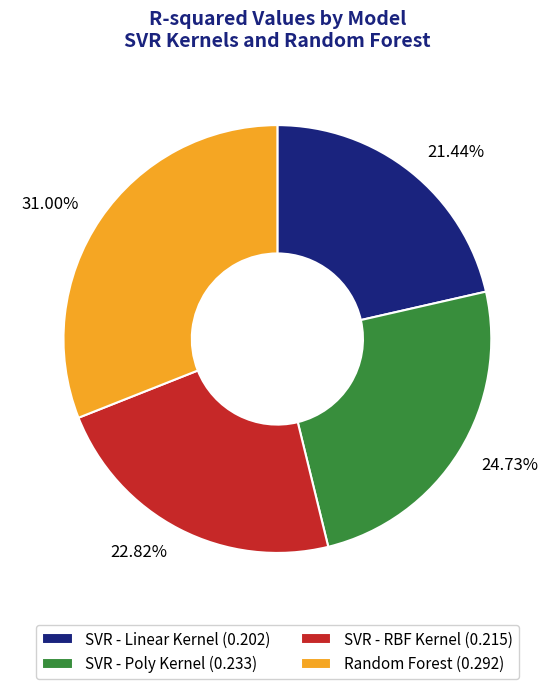

The Random Forest slice represents 44% of the pie. True or false?

False